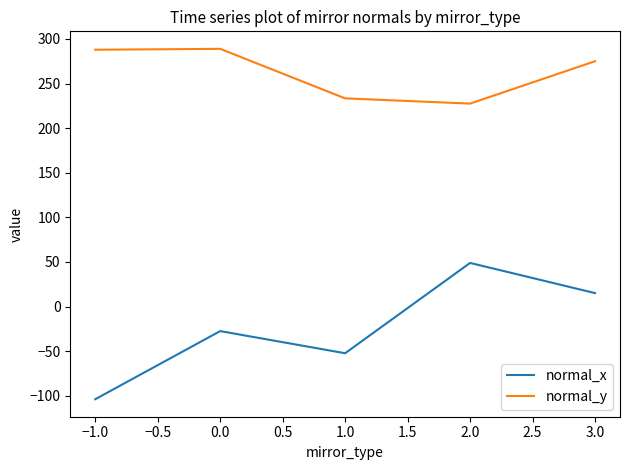

How many lines are shown in the chart?

2